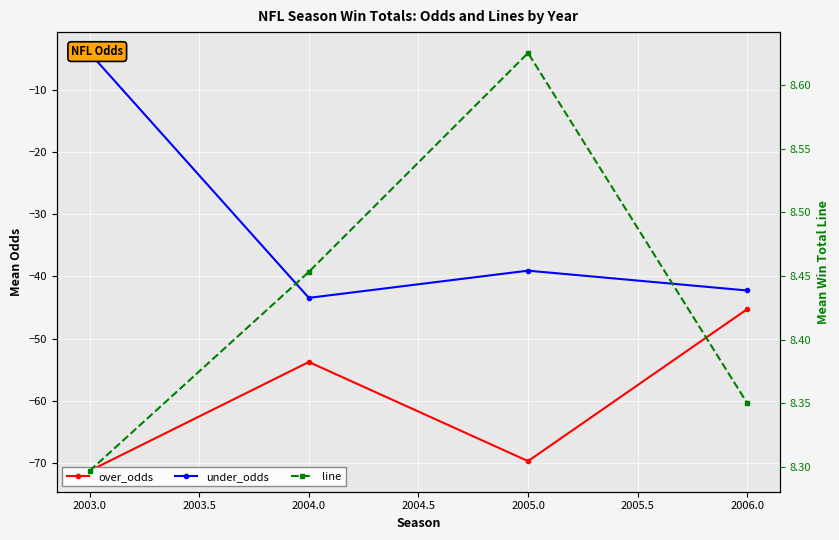

What is the average value of the line series?

8.4